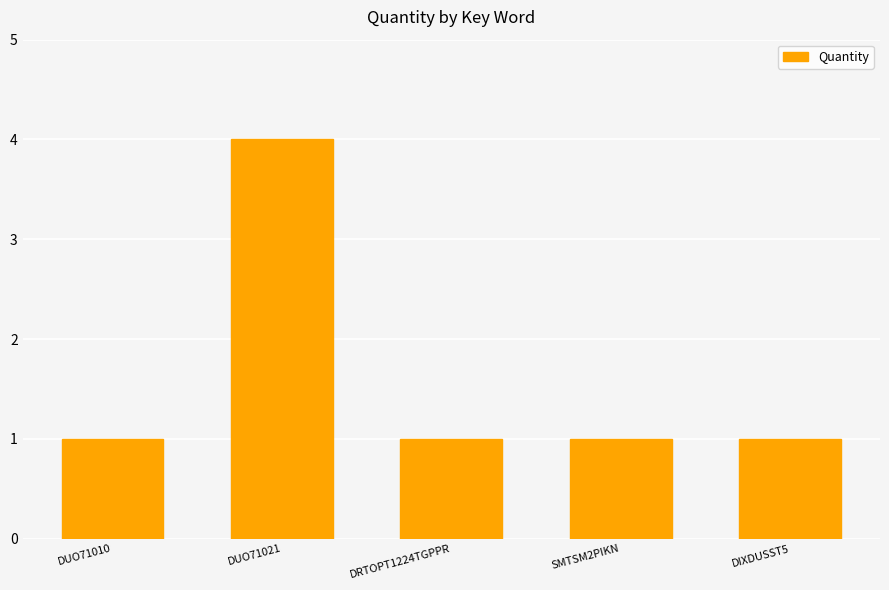

How many distinct data groups are displayed?

1